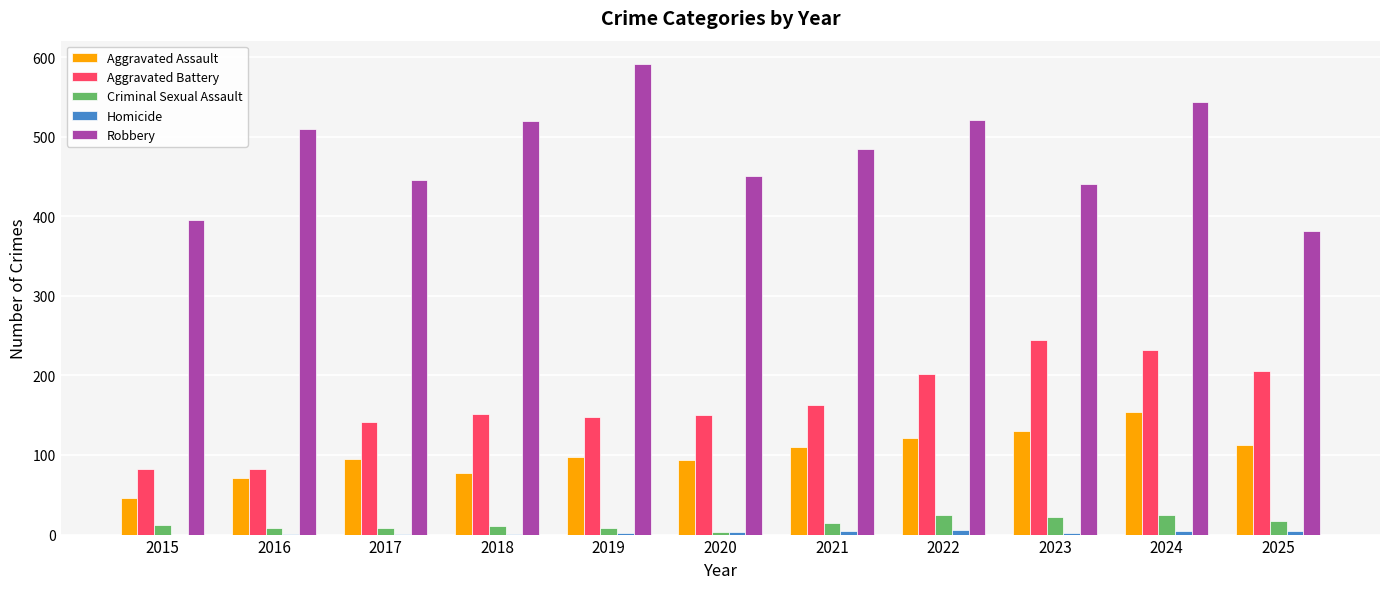

How many series are shown in this chart?

5